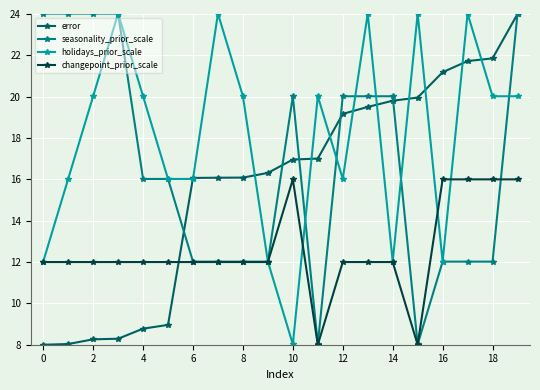

What is the minimum value for changepoint_prior_scale?

8.0